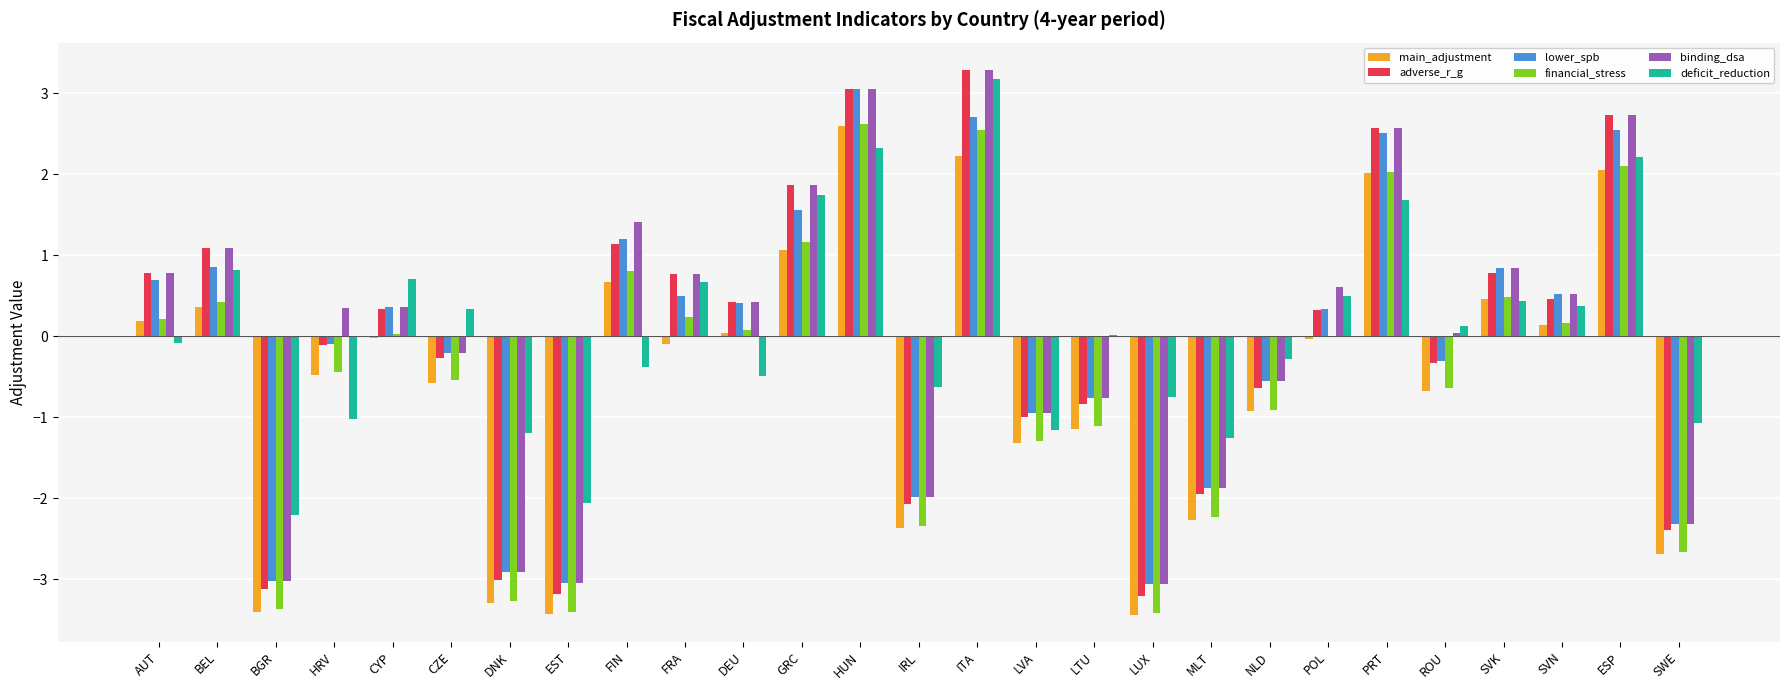

What is the spread (max minus min) of values at IRL?

1.7